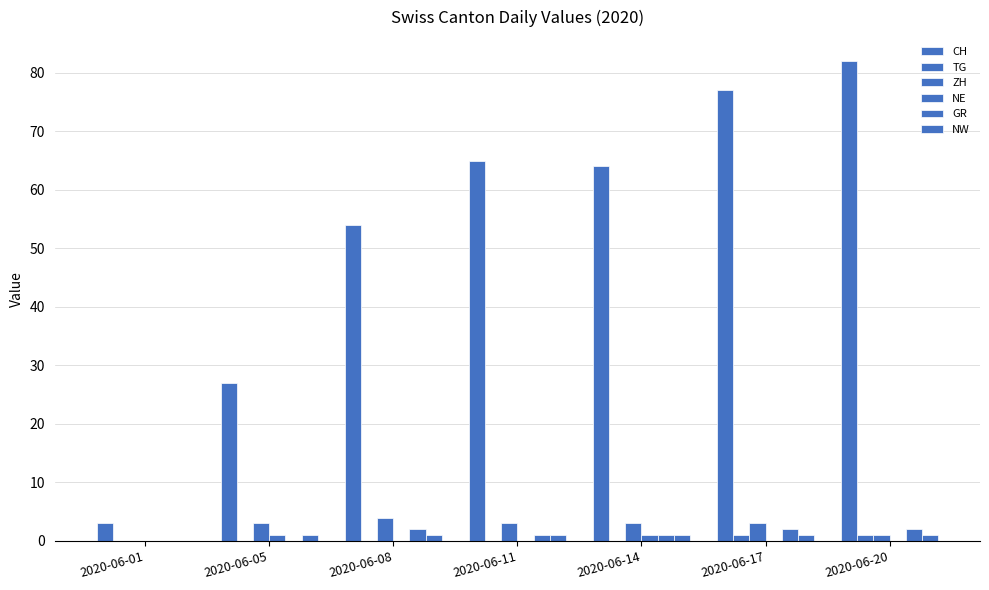

How many data points does each series have?

7